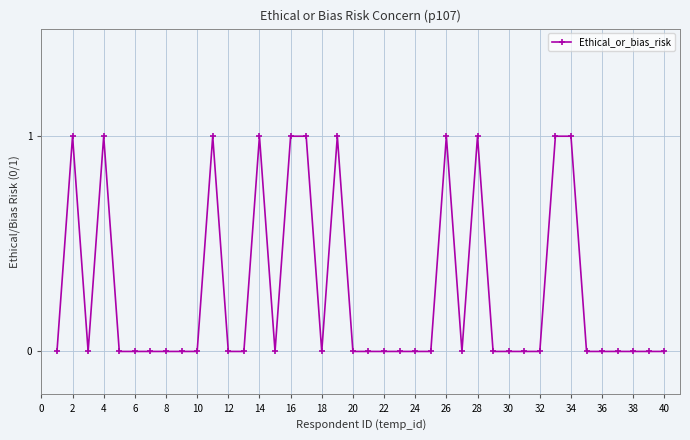

What is the greatest value displayed?

1